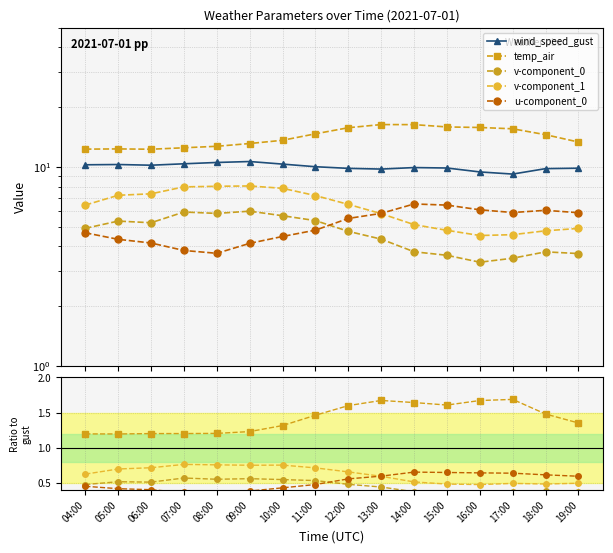

Count the number of data series in this chart.

5